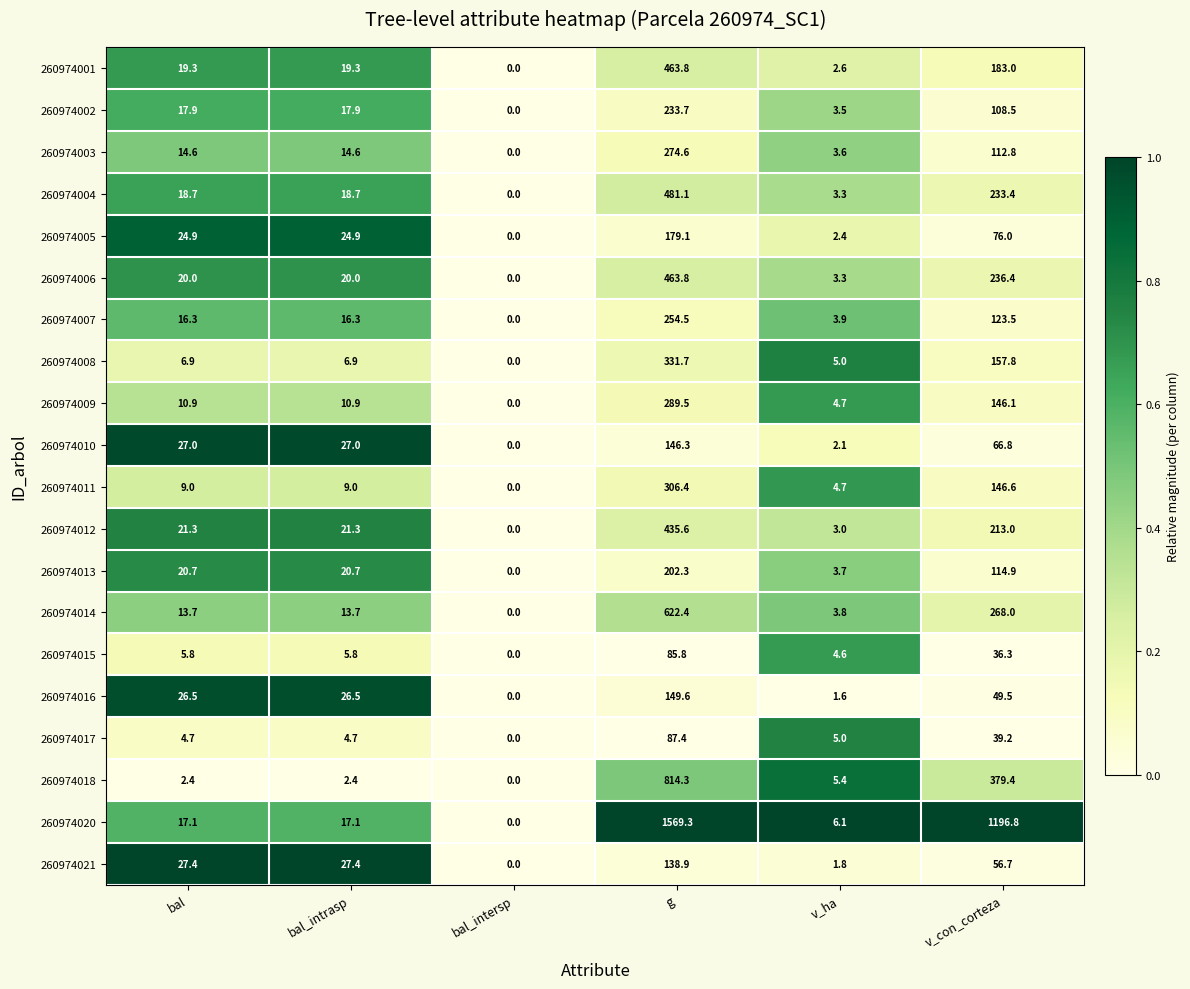

Which category has the highest value across all series?

g